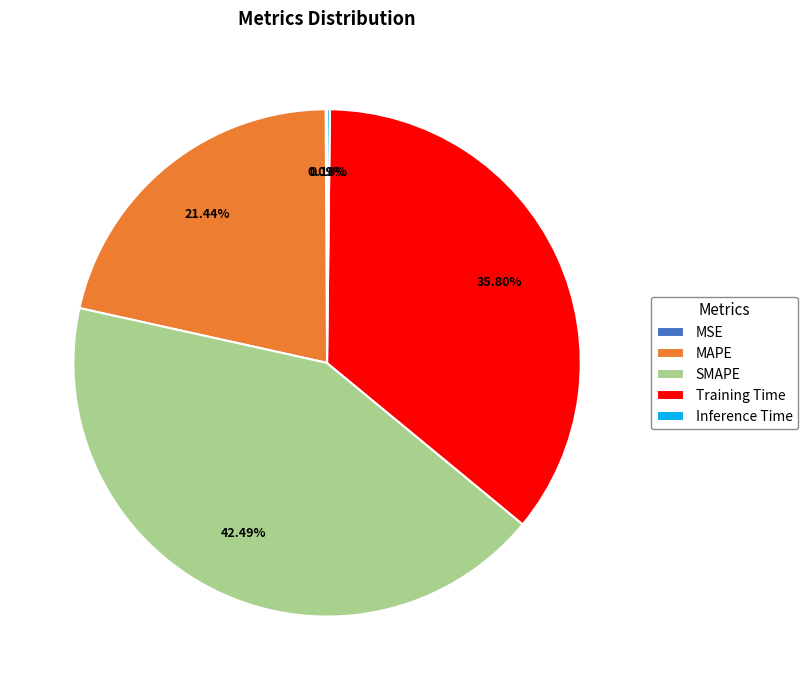

What percentage do Training Time and MAPE together represent?

57.2%